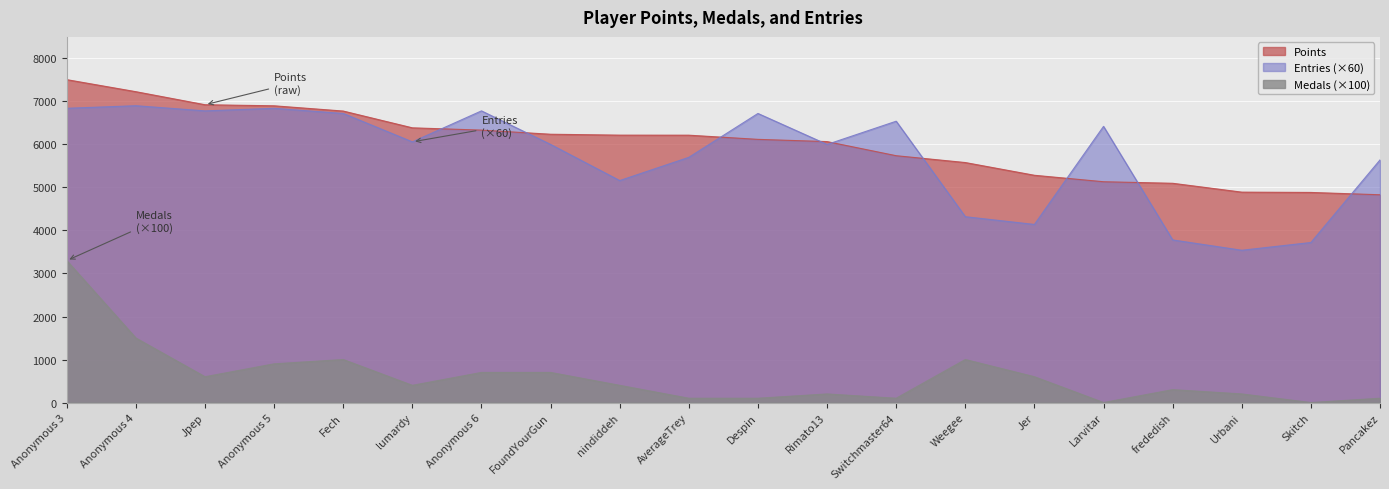

Count the number of data series in this chart.

3